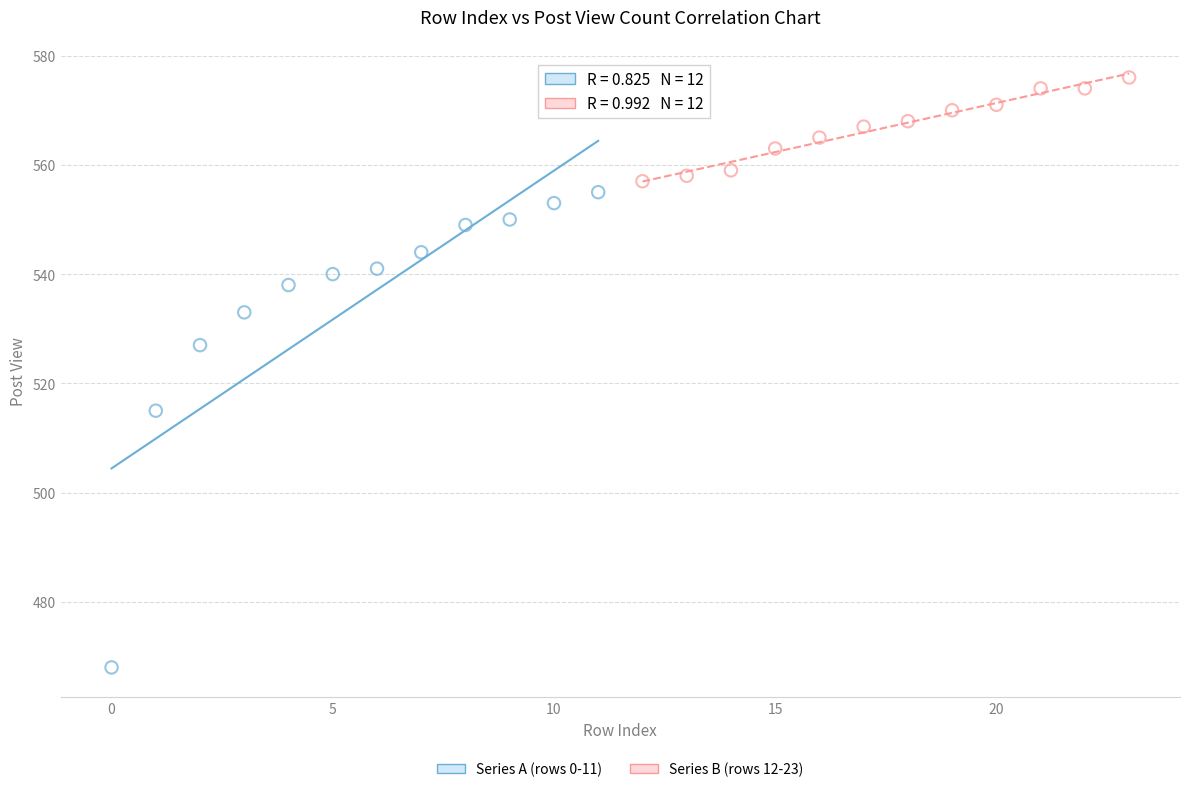

Which series has the largest Y range (max minus min)?

Series A (rows 0-11)